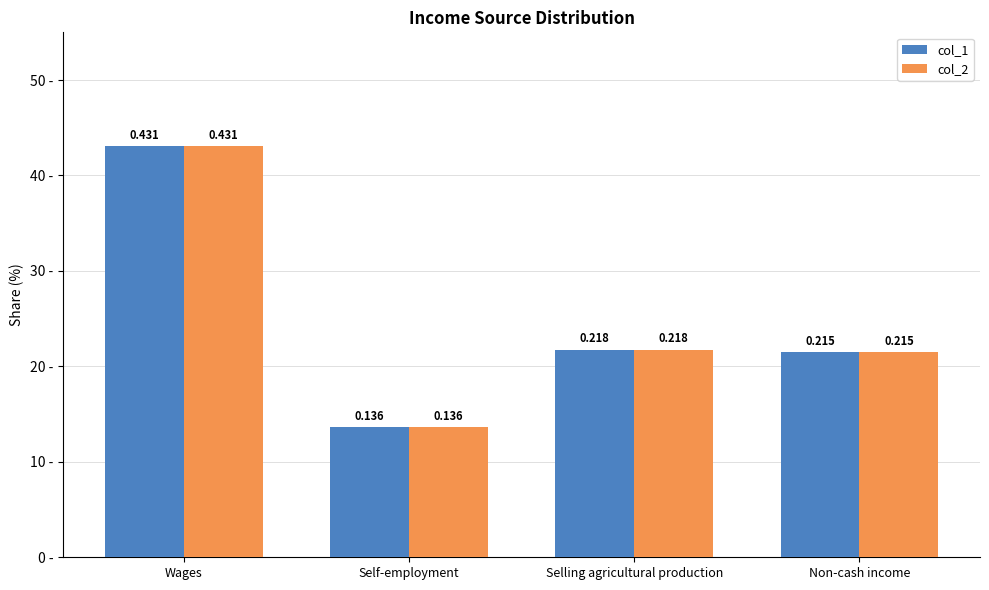

Is it true that col_1 equals 0.1 at Selling agricultural production?

False